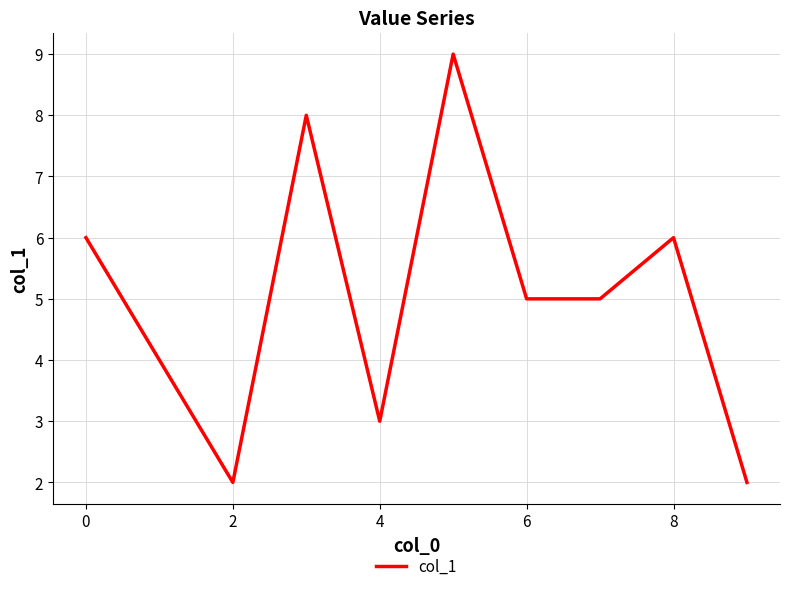

What is the maximum value shown in the chart?

9